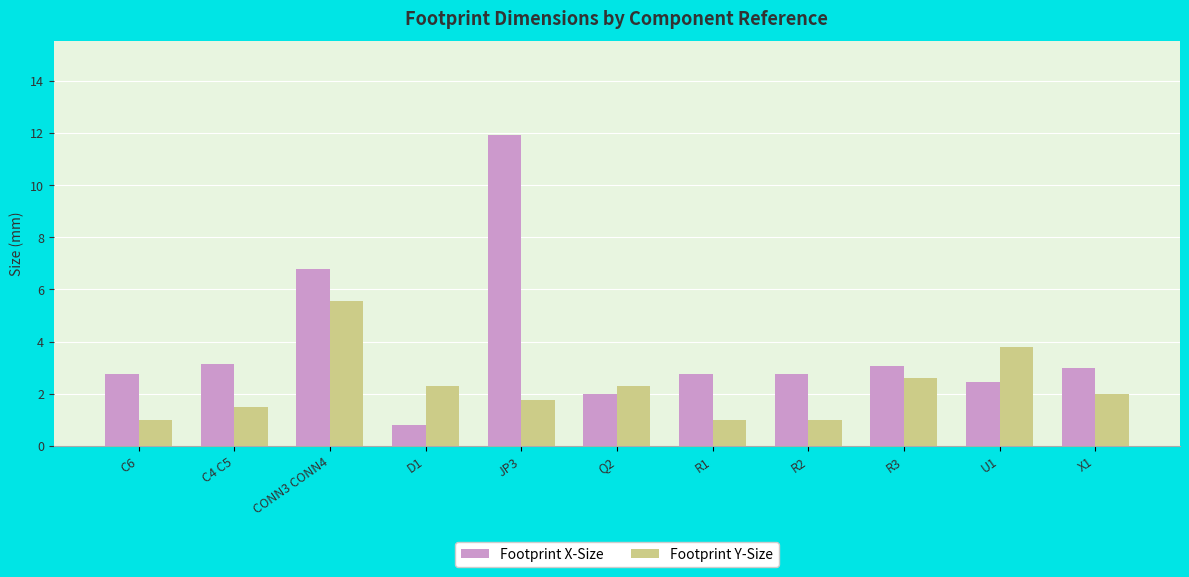

What is the sum of all Footprint X-Size values?

41.5